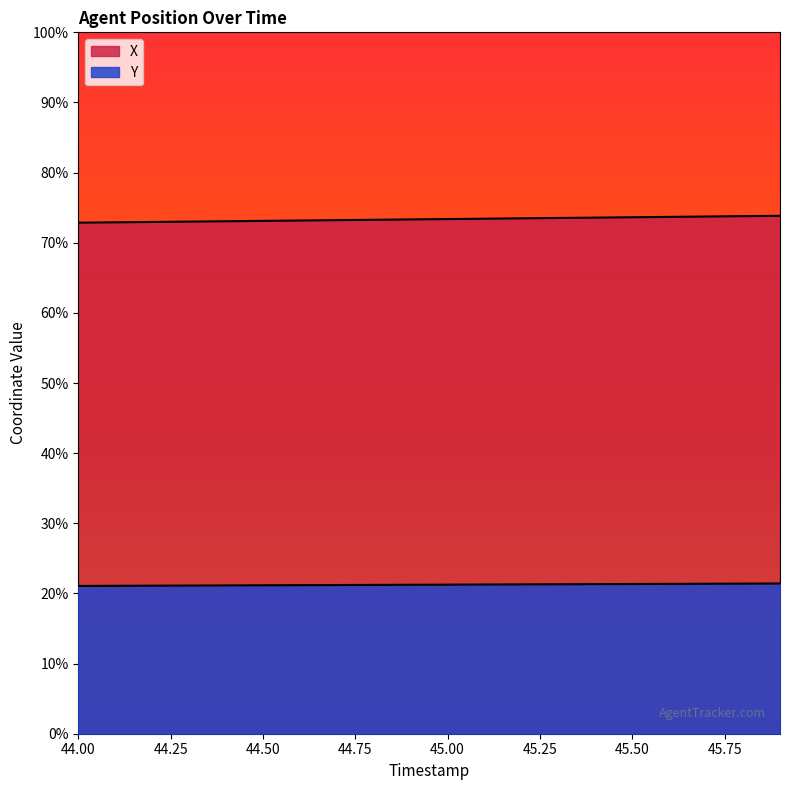

How many data points does each series have?

20